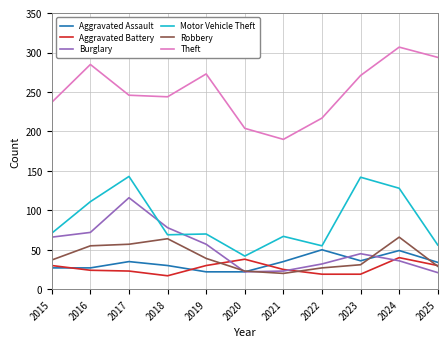

At which label does Theft first exceed 246?

2016